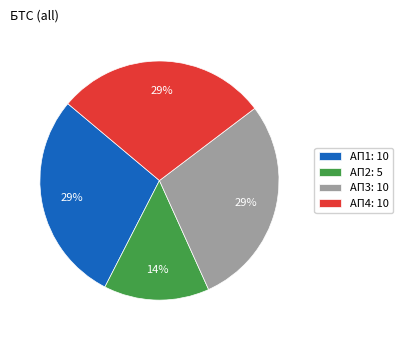

Count the number of slices in the pie.

4